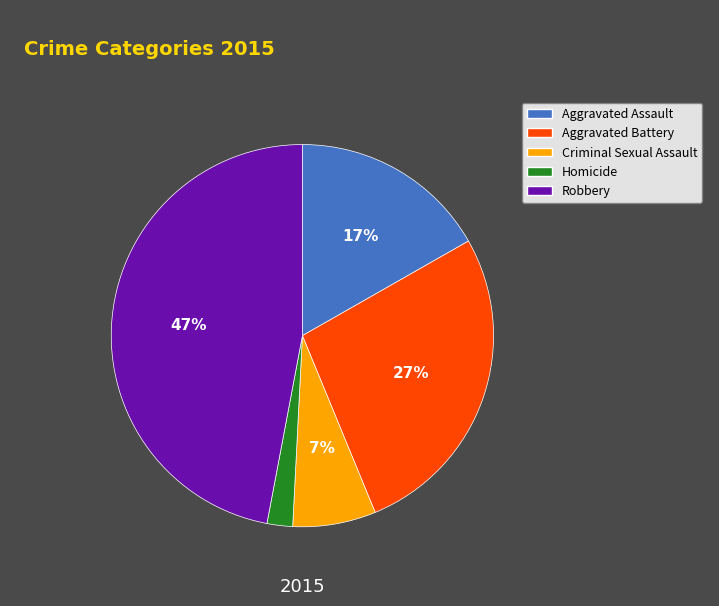

Is there a majority slice in this chart?

No